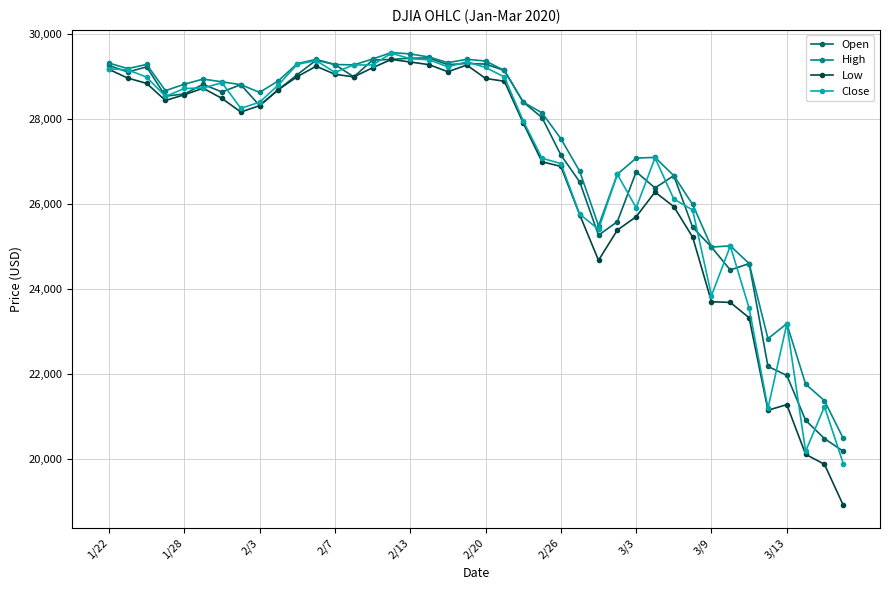

Which series has the largest range (max minus min)?

Low